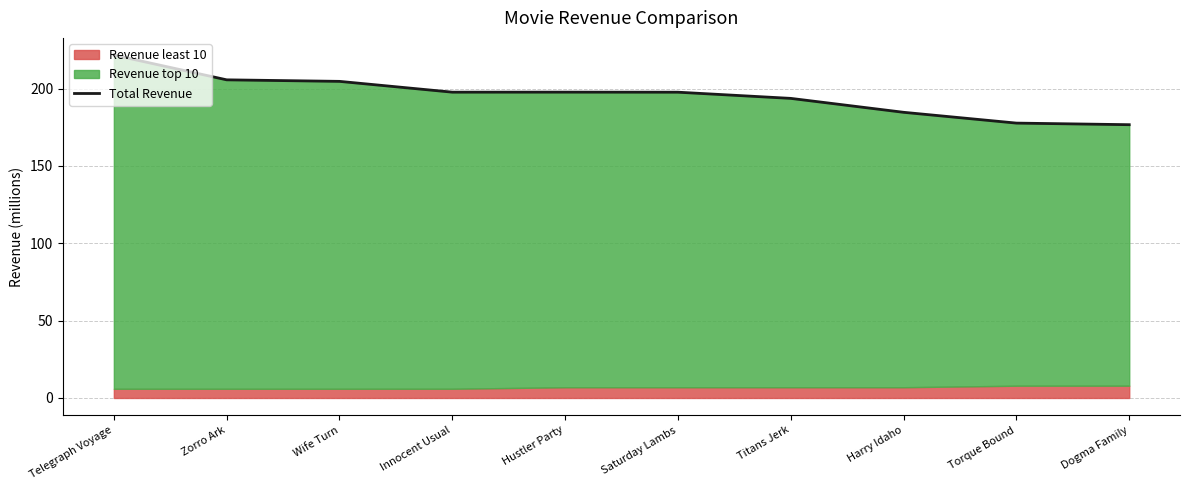

Rank the categories by value from highest to lowest.

Telegraph Voyage, Zorro Ark, Wife Turn, Hustler Party, Innocent Usual, Saturday Lambs, Titans Jerk, Harry Idaho, Torque Bound, Dogma Family